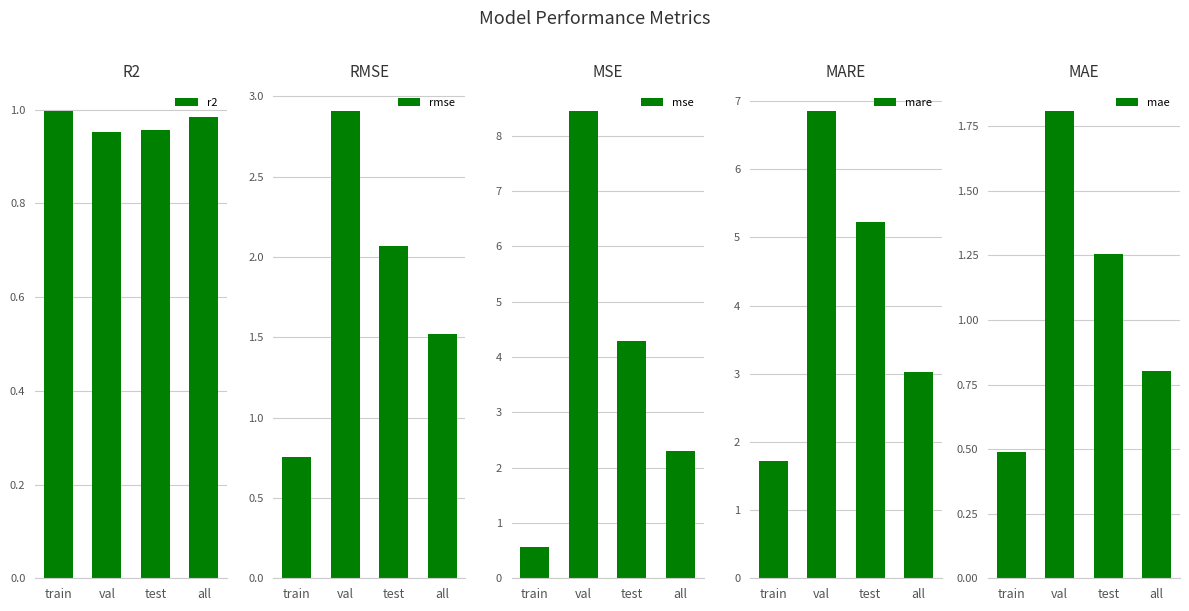

What is the total value across all series at test?

13.8